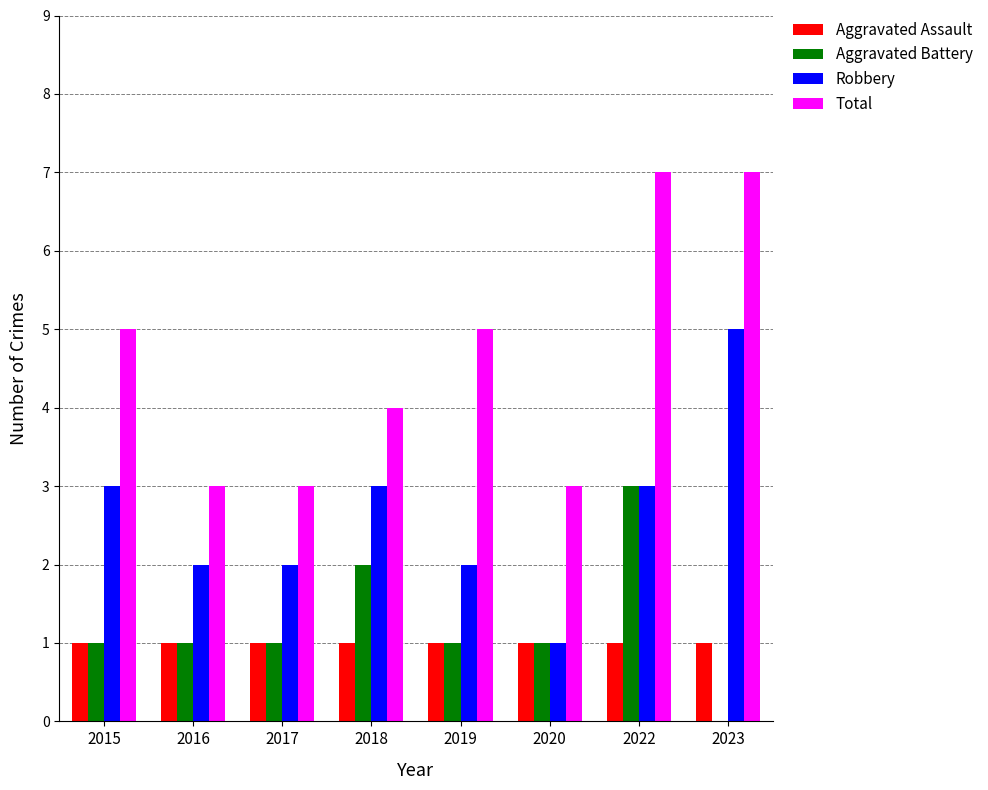

Is the value of Aggravated Assault at 2015 greater than the value of Total at 2022?

No